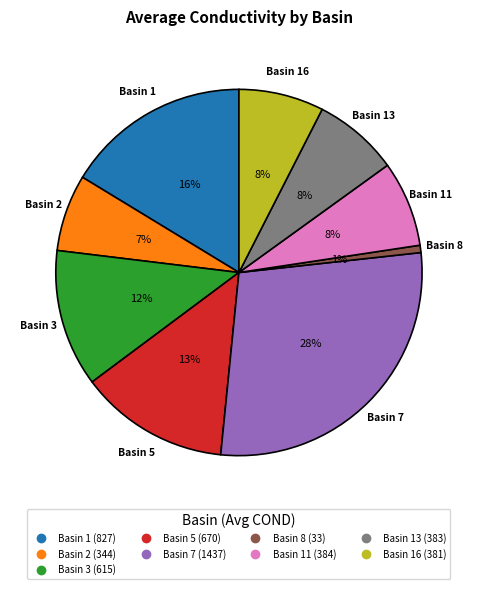

Does any single category account for the majority?

No